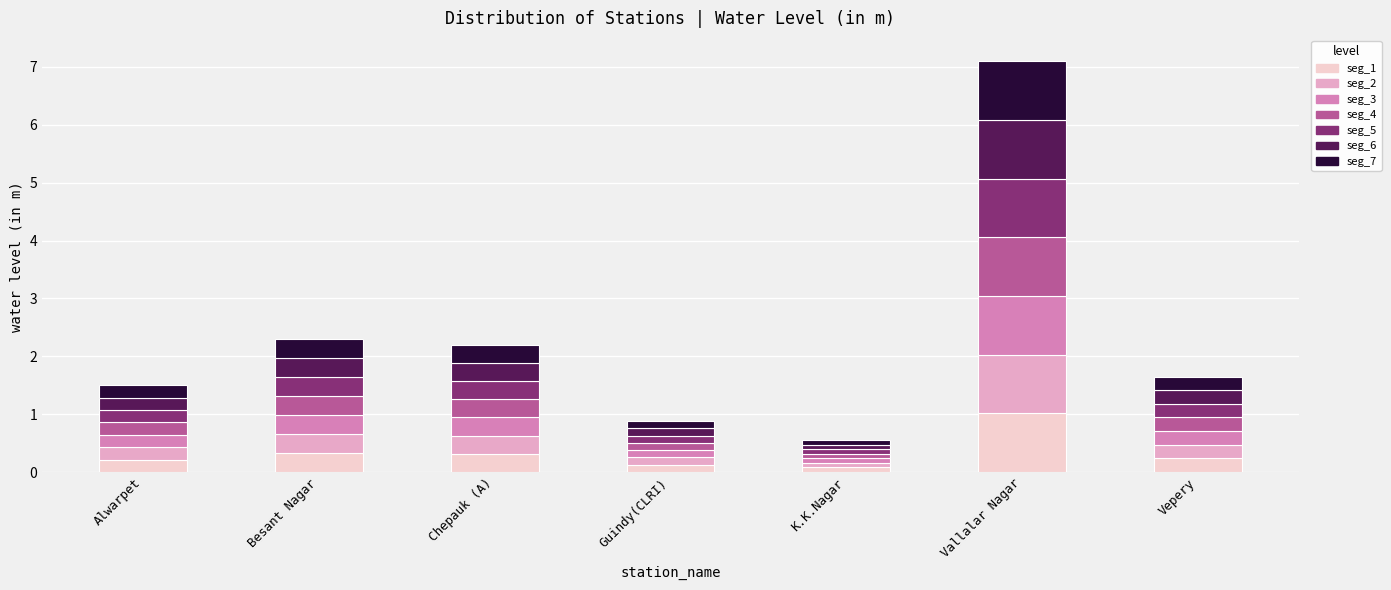

The value at Besant Nagar is 0.3. True or false?

True